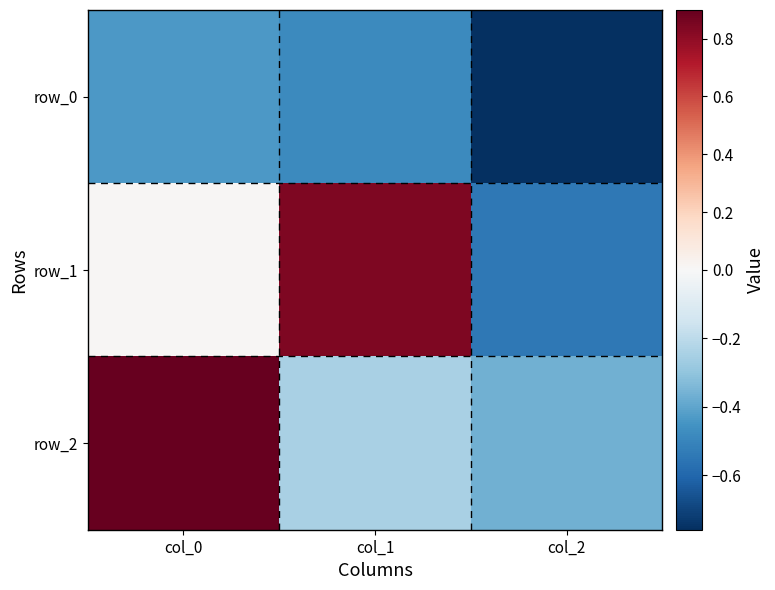

Which series has the largest total across all categories?

row_1